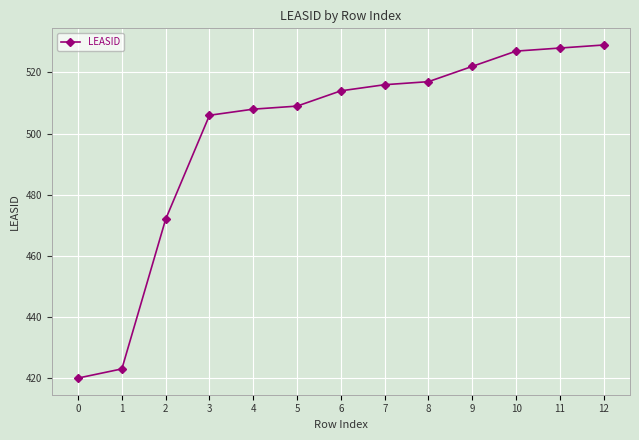

Rank the categories by value from lowest to highest.

0, 1, 2, 3, 4, 5, 6, 7, 8, 9, 10, 11, 12